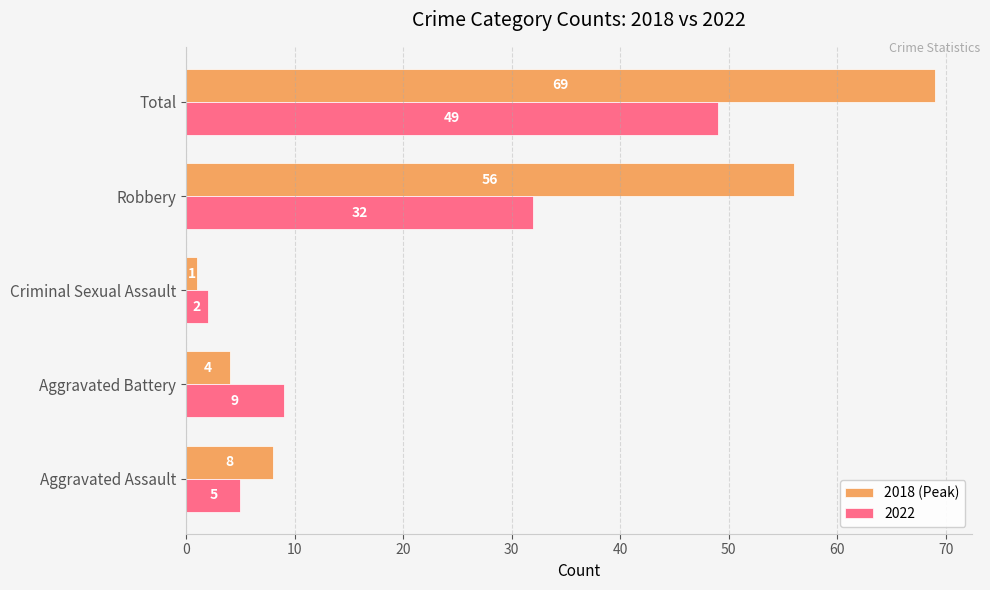

What is the difference between the 2022 values at Total and Criminal Sexual Assault?

47